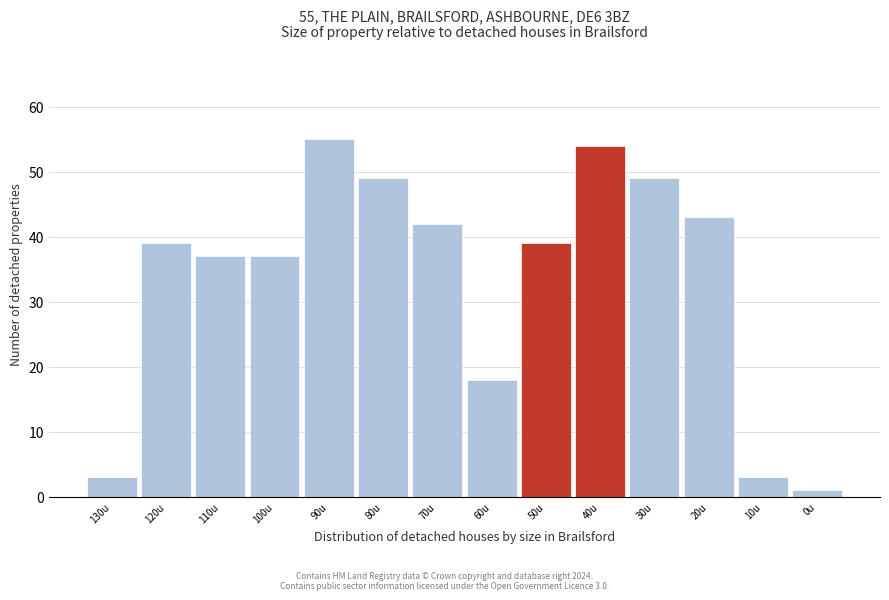

Reading right to left, what are all the values shown in this chart?

0u=1	10u=3	20u=43	30u=49	40u=54	50u=39	60u=18	70u=42	80u=49	90u=55	100u=37	110u=37	120u=39	130u=3